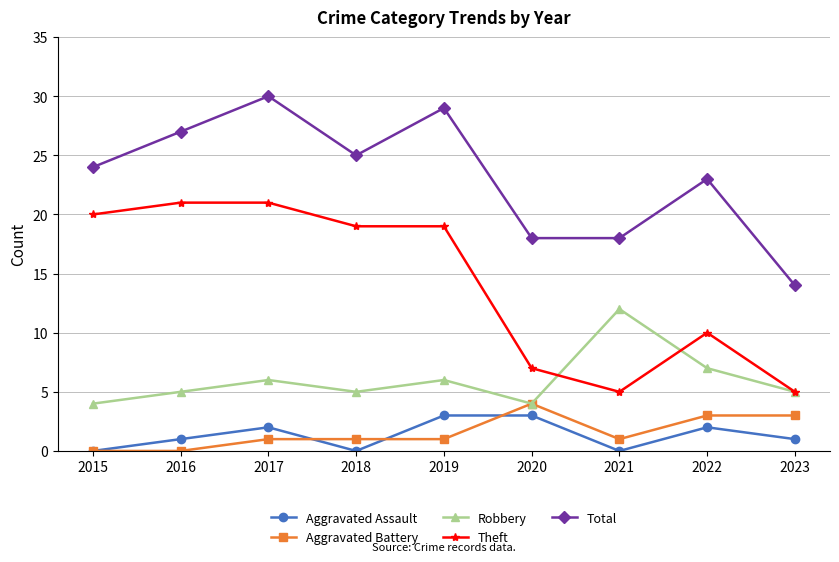

True or false: Theft and Aggravated Battery intersect in this chart.

False